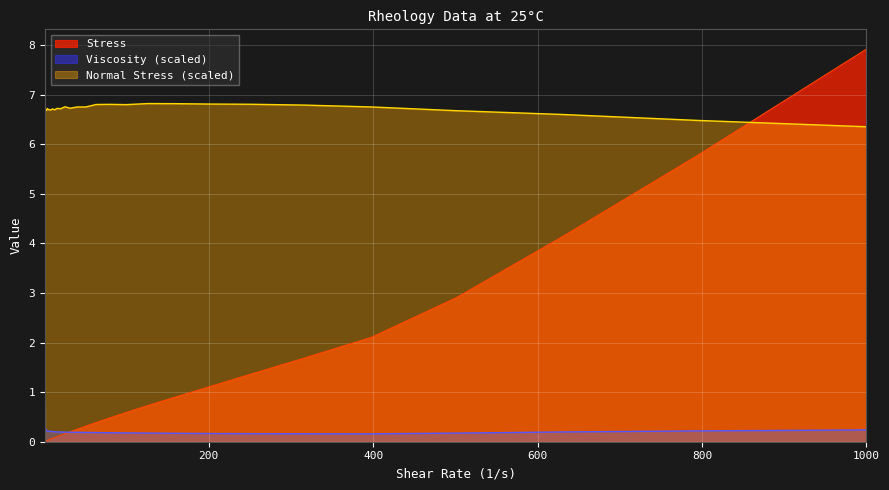

Rank the series by their maximum value, from highest to lowest.

Stress, Normal Stress (scaled), Viscosity (scaled)